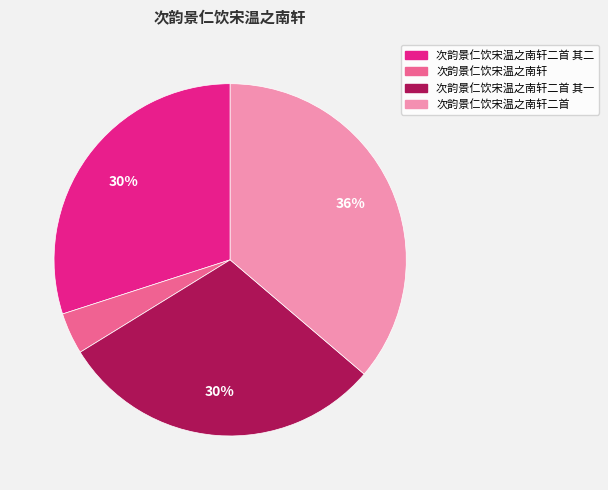

Does any single category account for the majority?

No